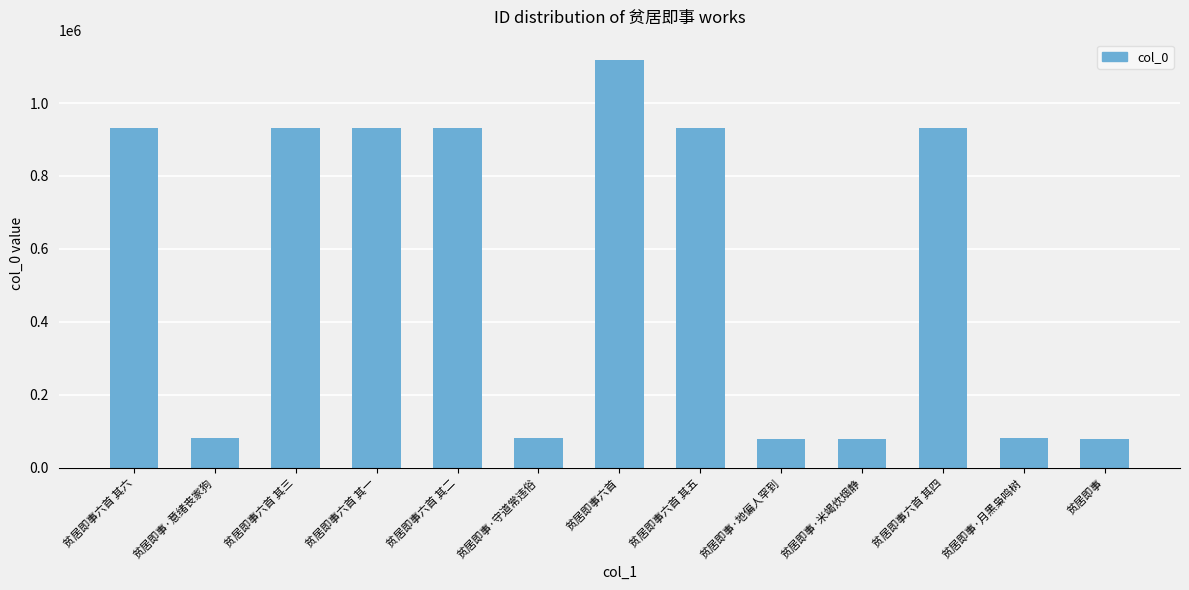

What is the change in value from 贫居即事·意绪丧家狗 to 贫居即事六首 其一?

+852309